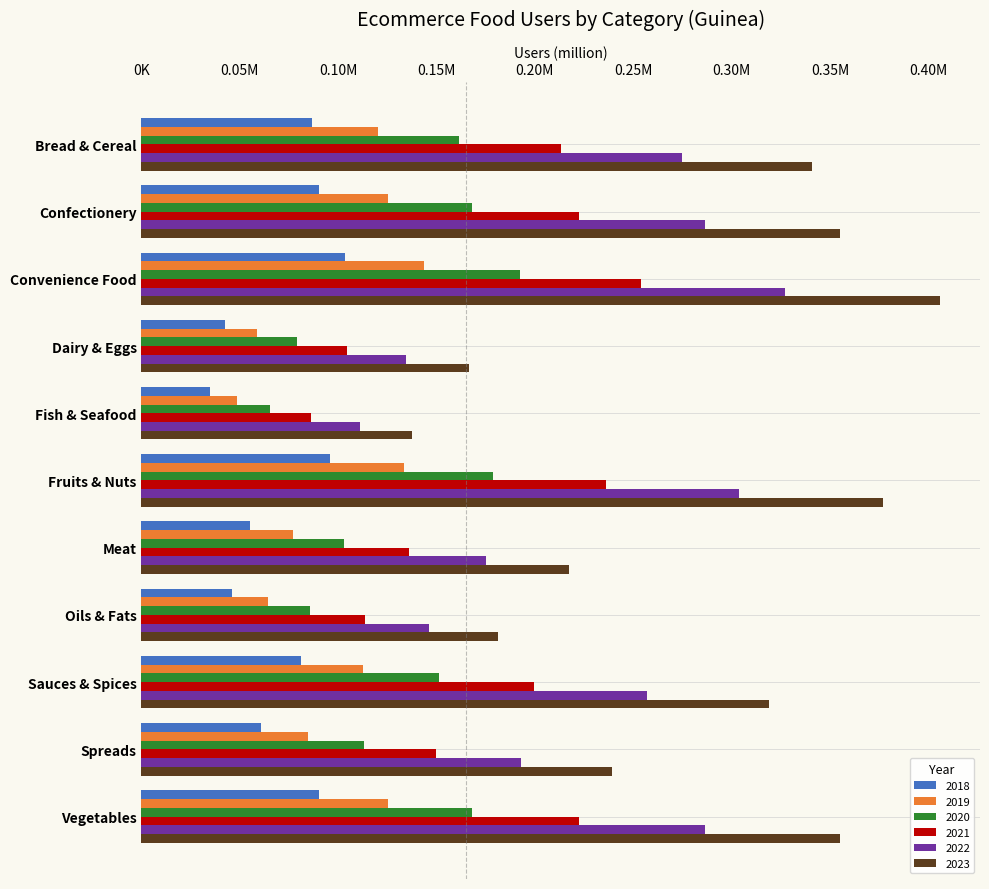

The value of 2022 at Confectionery is 0.5. True or false?

False